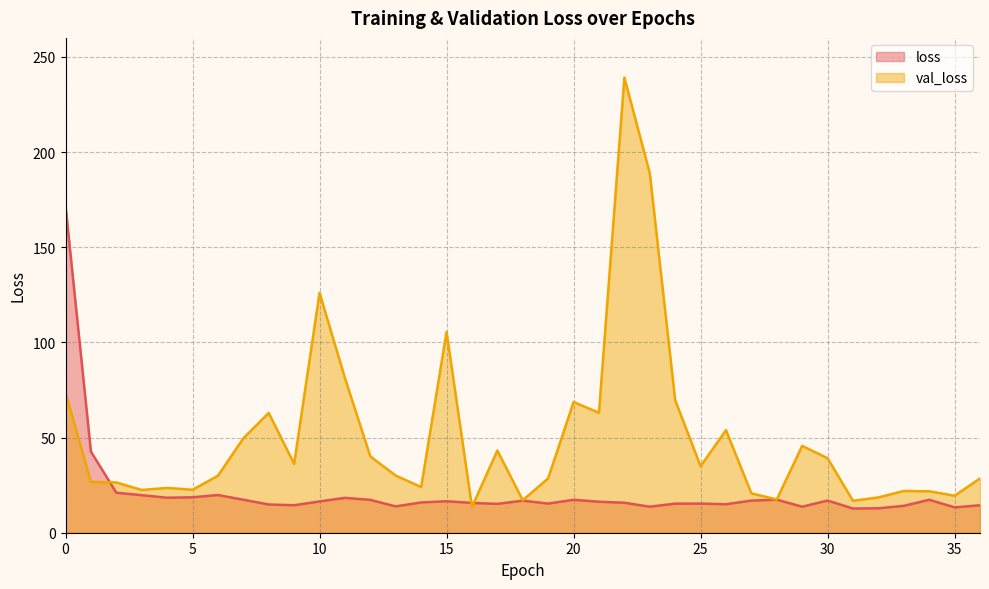

How many lines are shown in the chart?

2